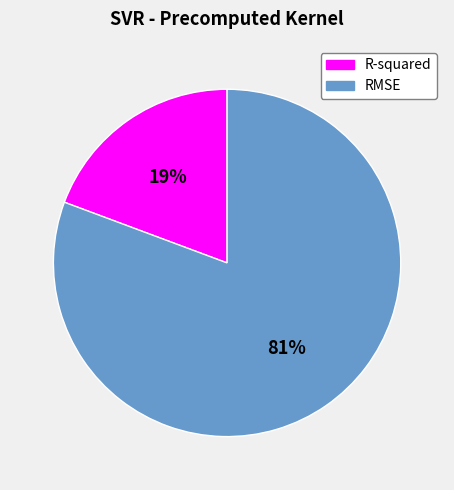

The R-squared slice represents 19% of the pie. True or false?

True